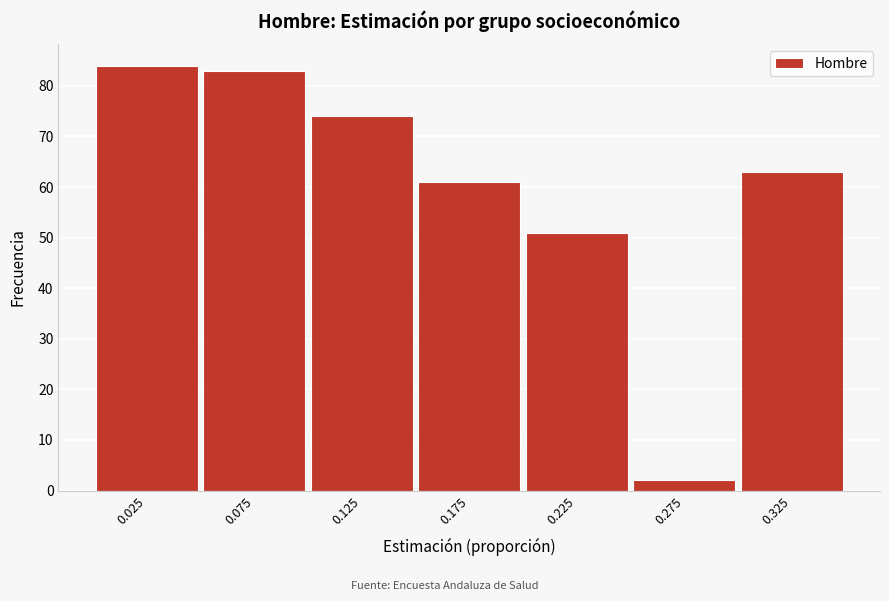

Reading left to right, transcribe all the data shown in this chart.

84	83	74	61	51	2	63